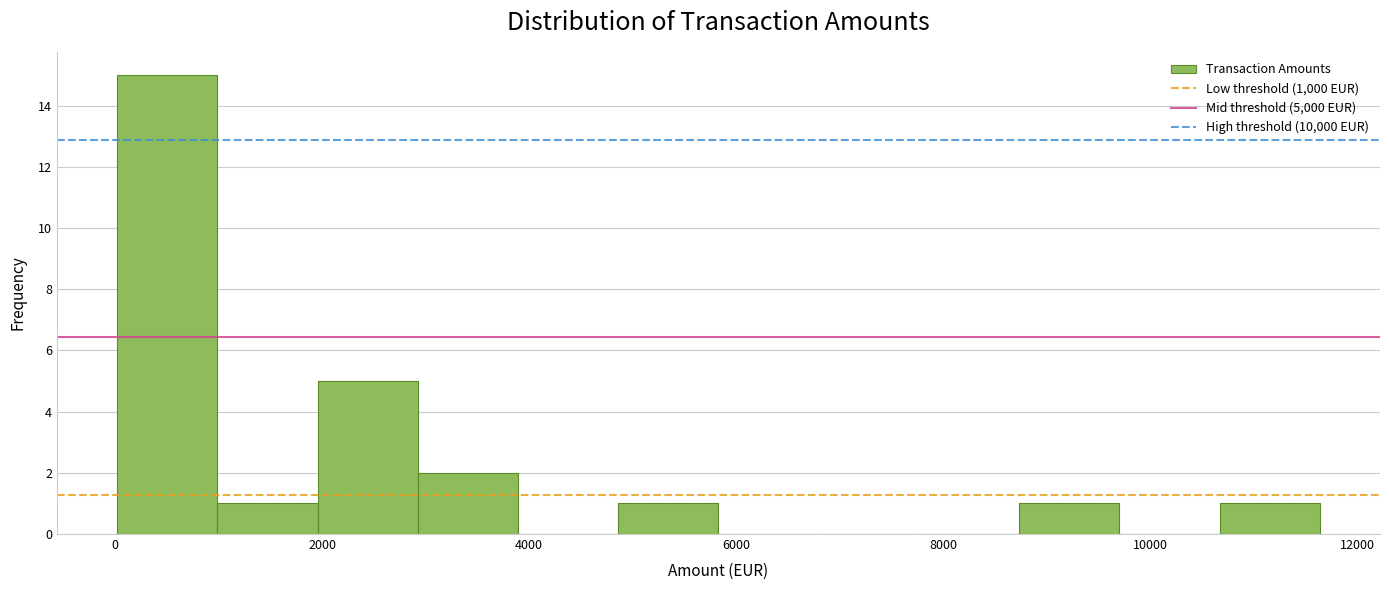

What is the height of the bar covering 4800 to 5800 on the x-axis? Neither the bar edges nor the heights are printed on the chart, so give them approximately, as read against the axes.

1